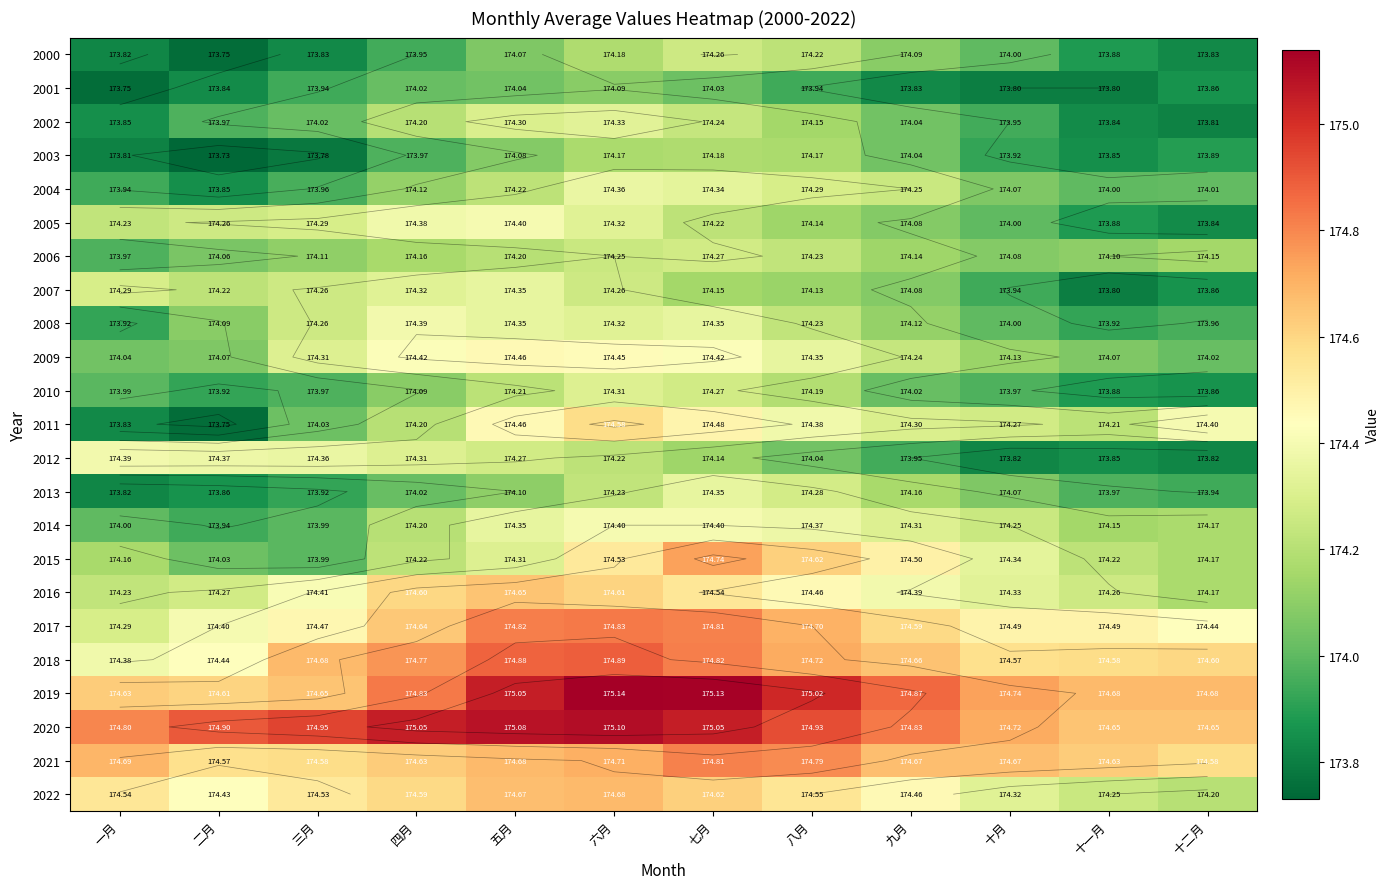

What is the maximum value for 2021?

174.8